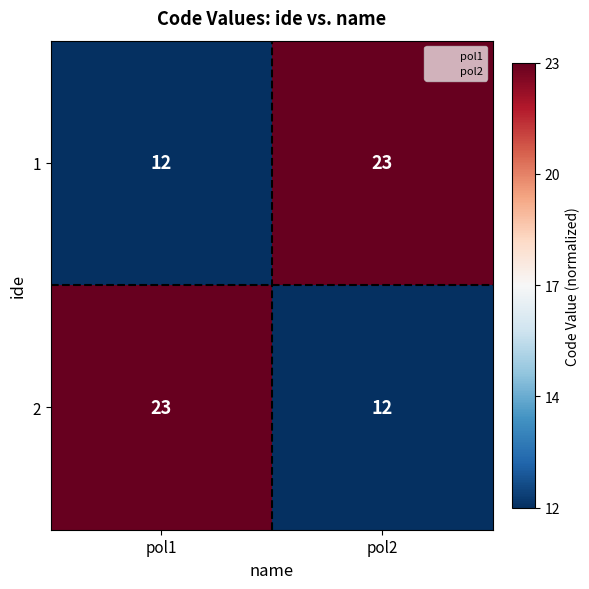

How many categories are shown in the chart?

2